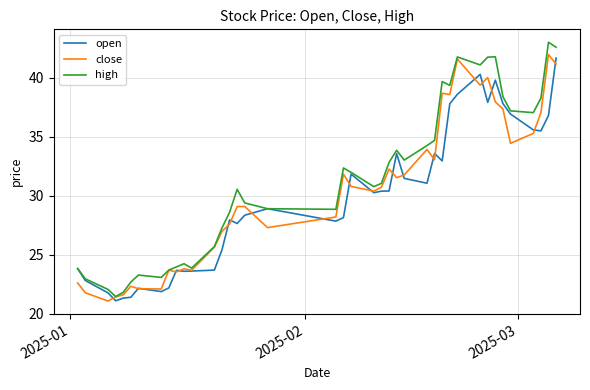

Which series has the largest range (max minus min)?

high